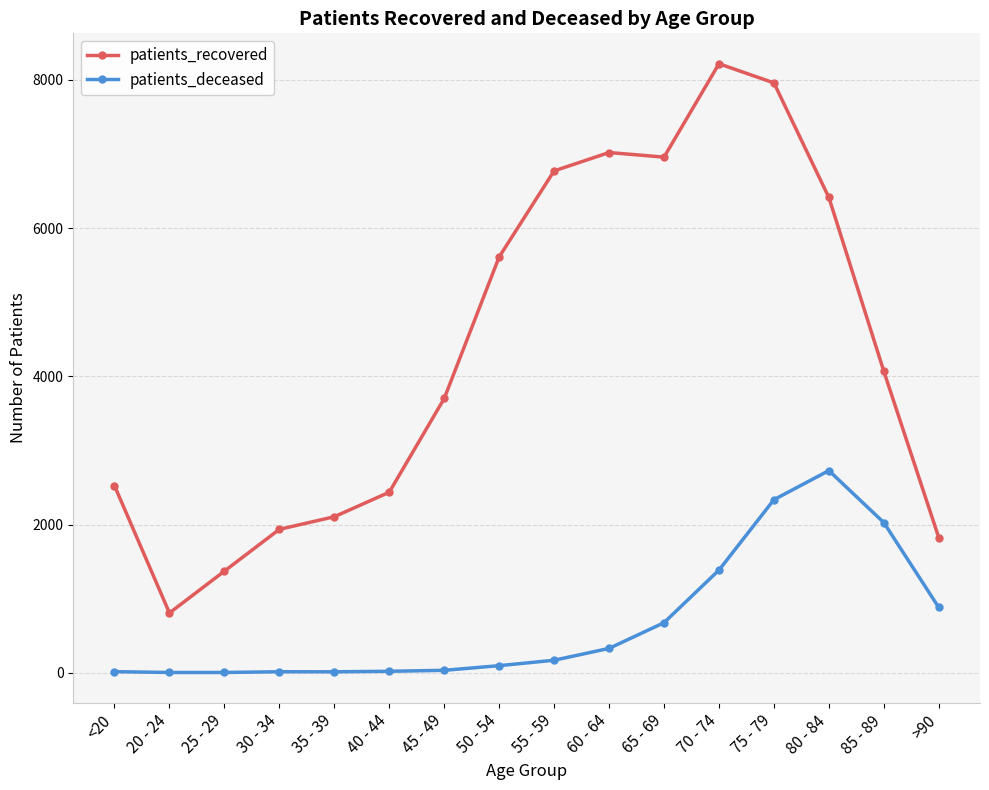

What position from the right is 20 - 24?

15